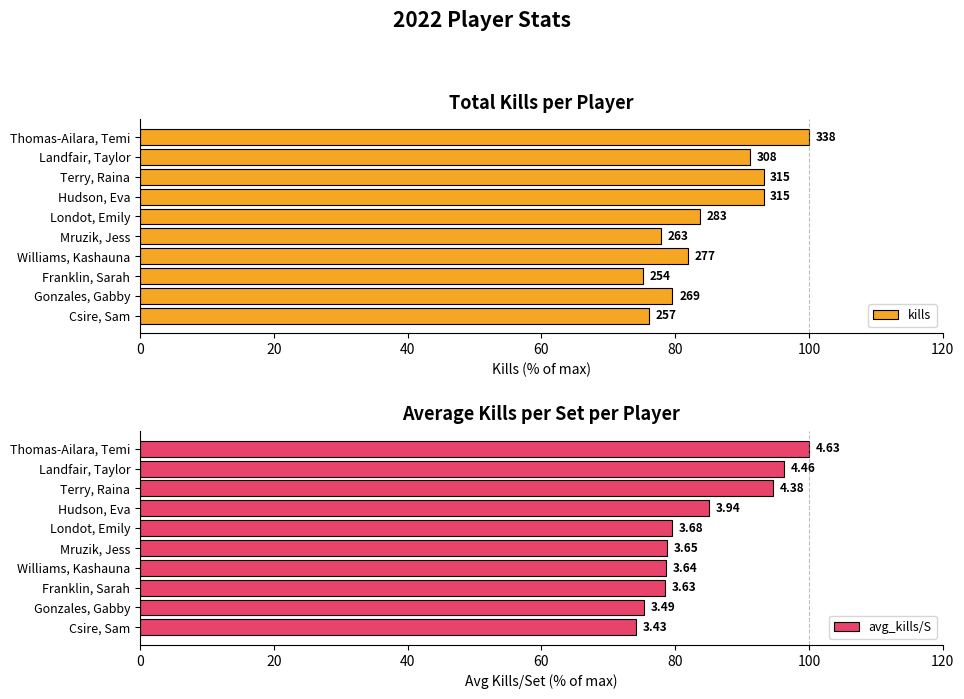

What position from the left is Mruzik, Jess?

6